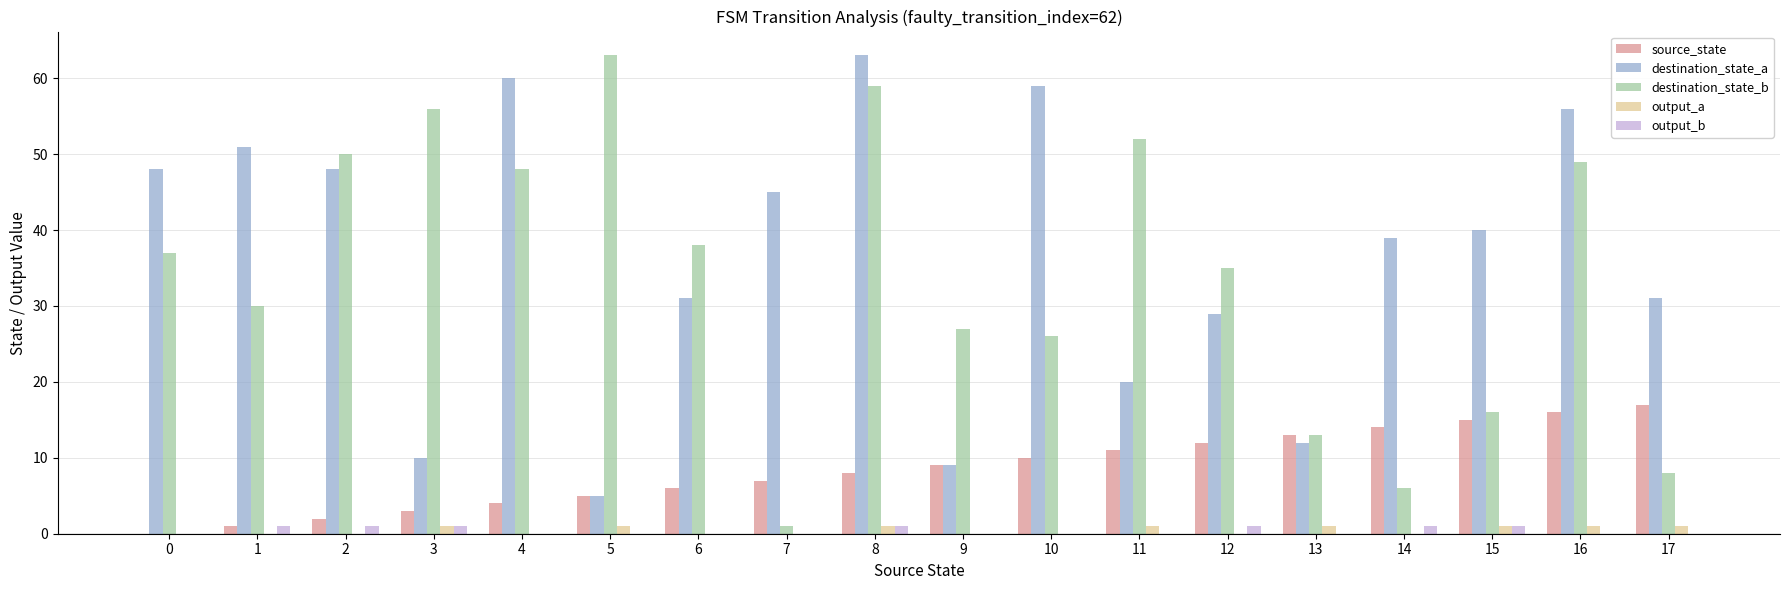

What is the total value across all series at 10?

95